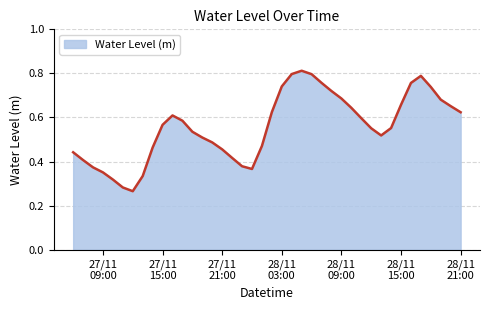

How many lines are shown in the chart?

1